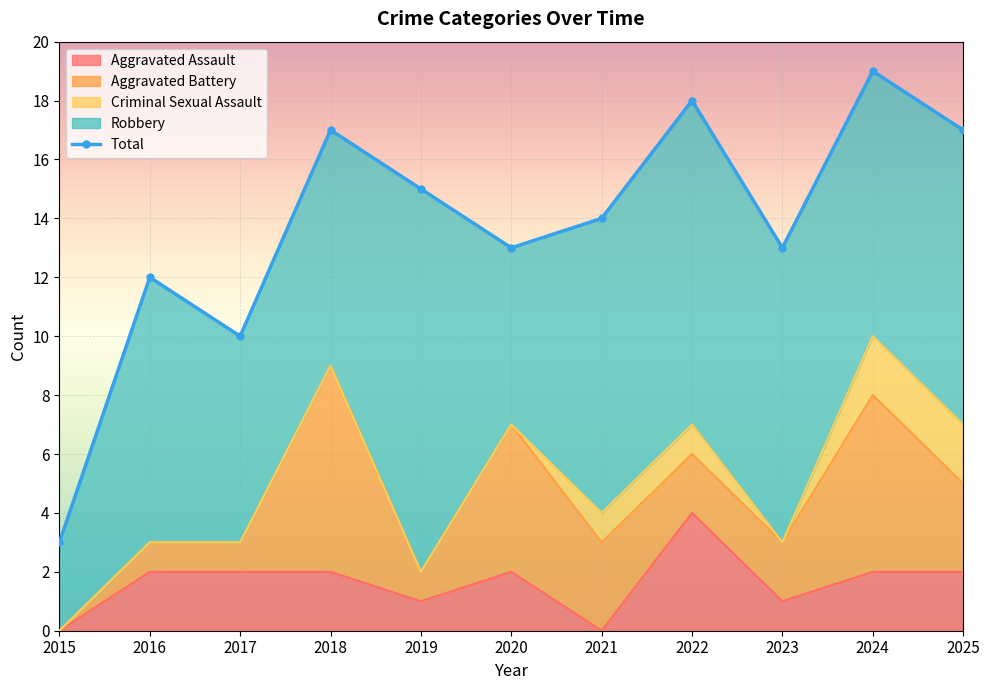

Which has a higher value, 2016 or 2023?

2023